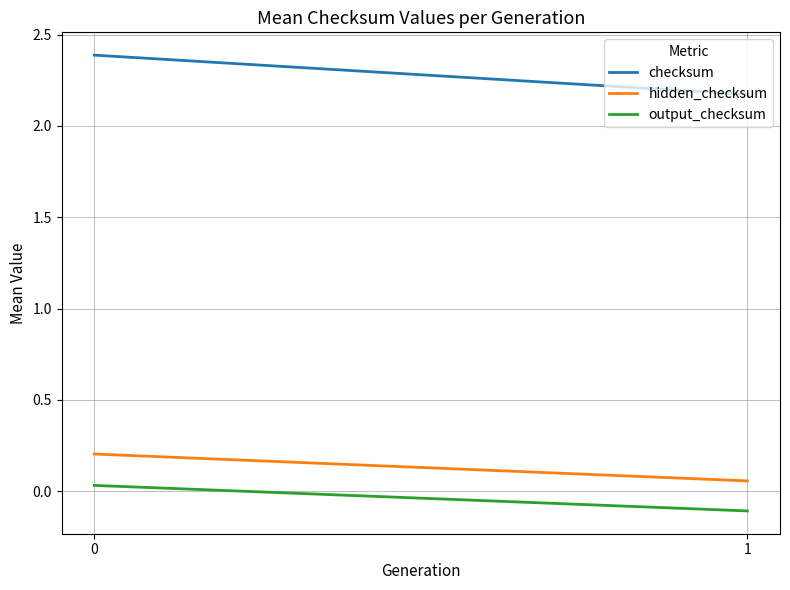

What is the difference between the maximum and minimum values in the checksum series?

0.2